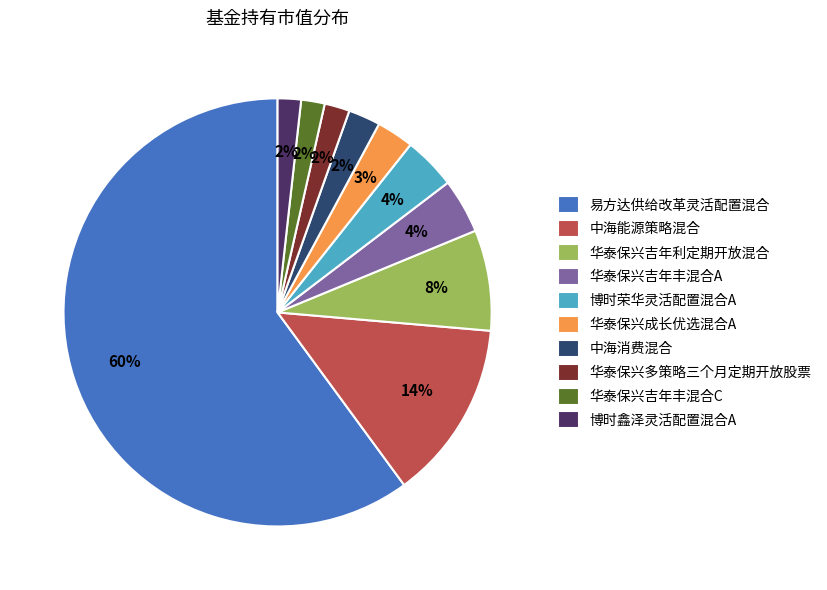

Which slice is the largest?

易方达供给改革灵活配置混合